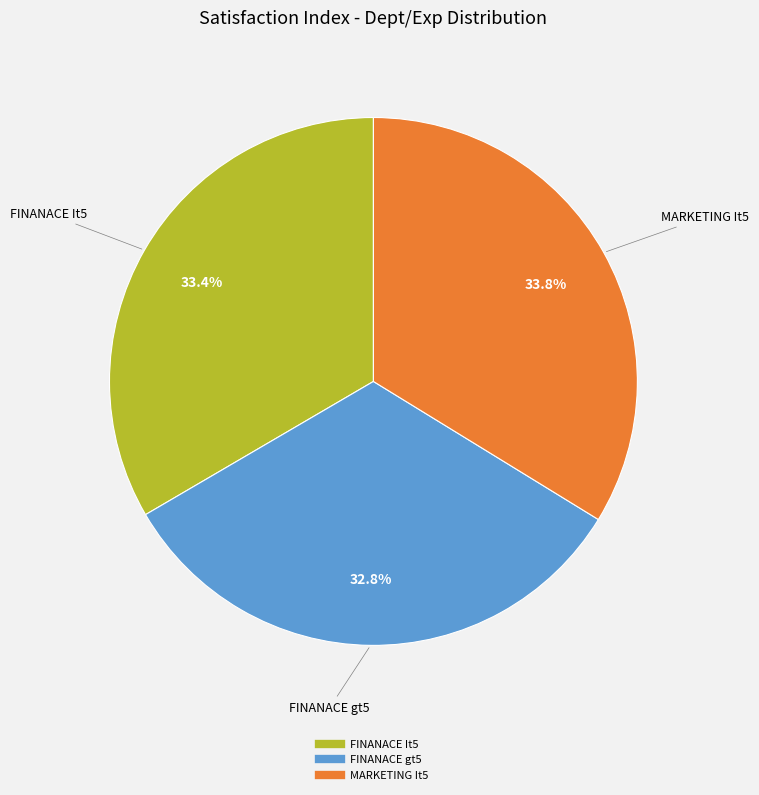

Does any single category account for the majority?

No